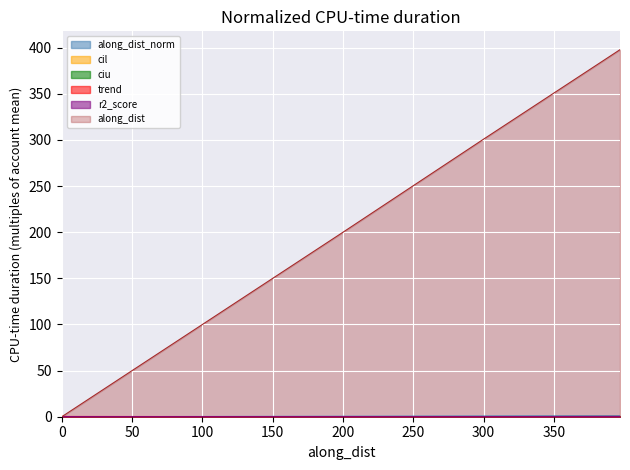

What is the difference between the maximum and second lowest values in the trend series?

0.2